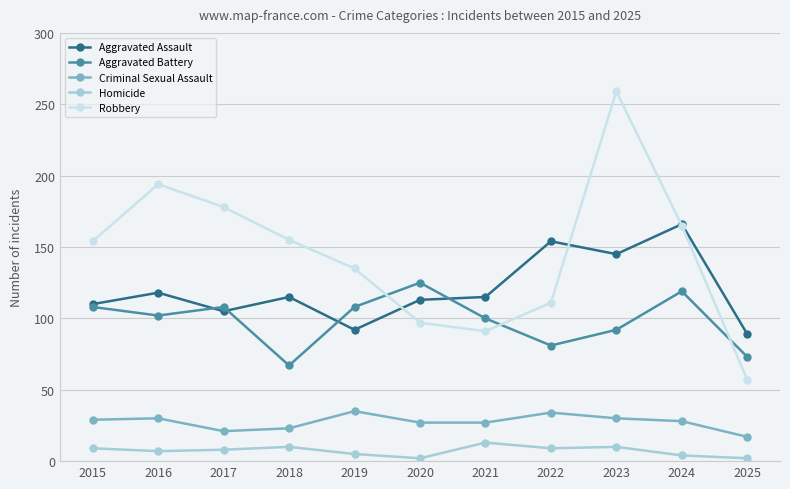

What is the maximum value for Criminal Sexual Assault?

35